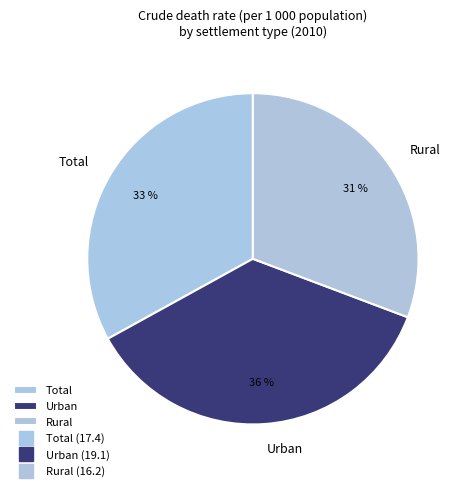

To the nearest percent, what is the combined percentage of Urban and Rural?

67%